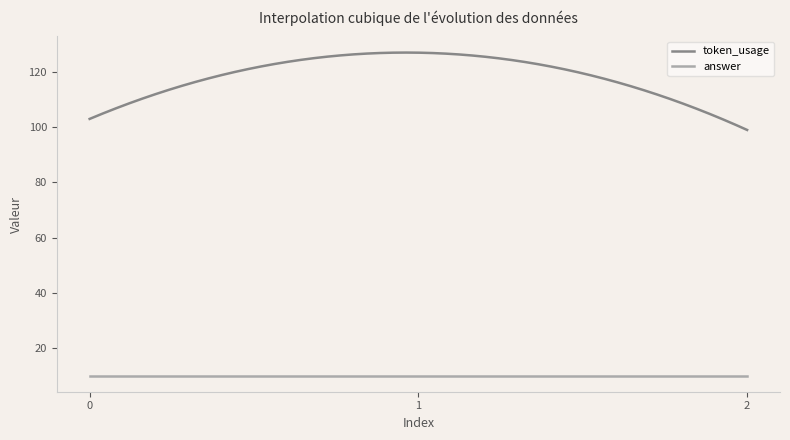

True or false: token_usage and answer intersect in this chart.

False